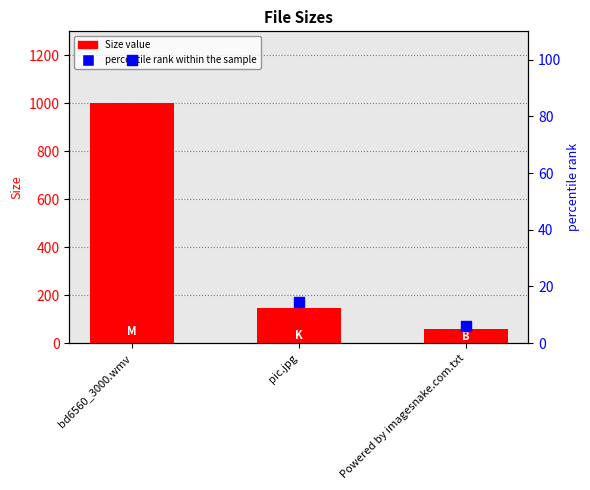

Is the value of Size at Powered by imagesnake.com.txt greater than the value of percentile rank within the sample at bd6560_3000.wmv?

No